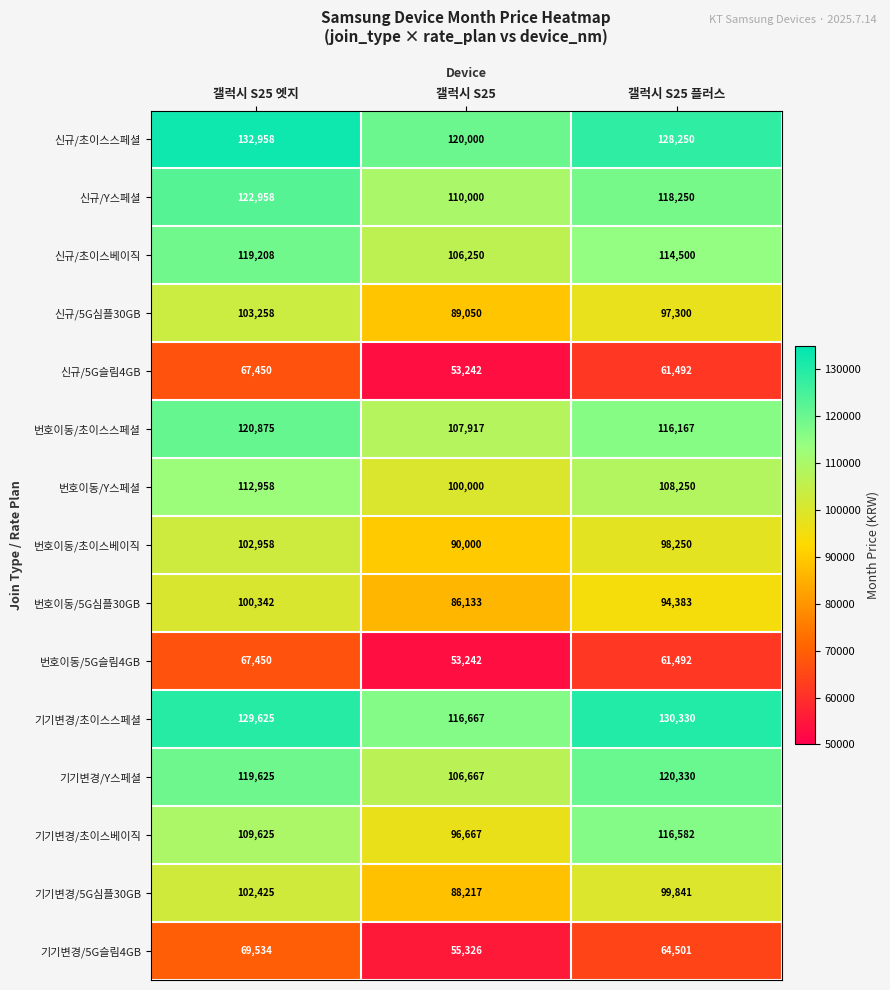

At how many categories does at least one series exceed 61335?

3